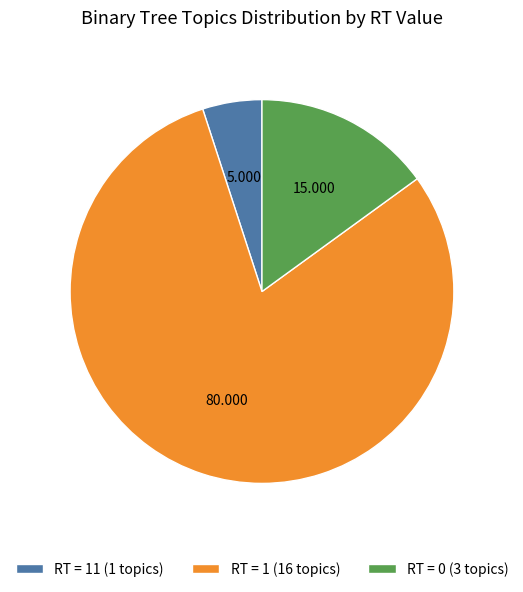

How many segments does this pie chart have?

3